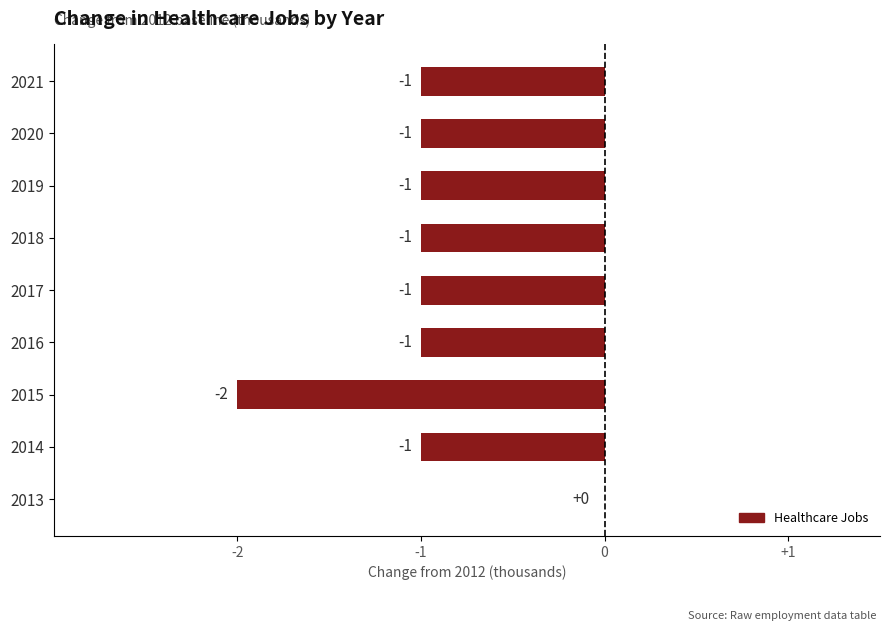

How many distinct data groups are displayed?

1